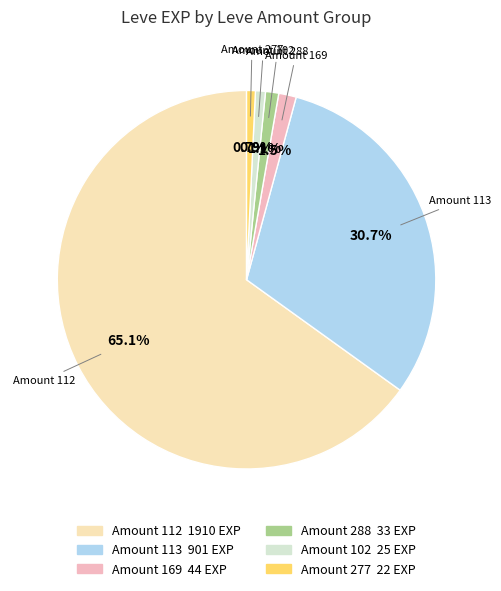

Is there a majority slice in this chart?

Yes